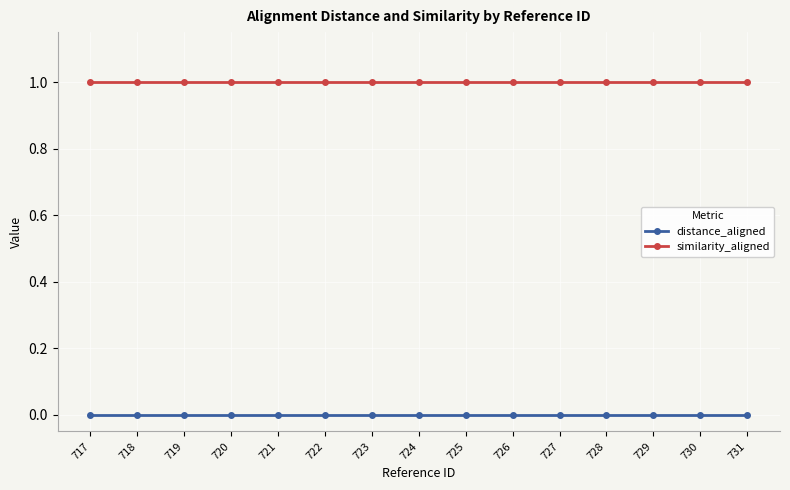

True or false: similarity_aligned has a value of 2 at 730.

False